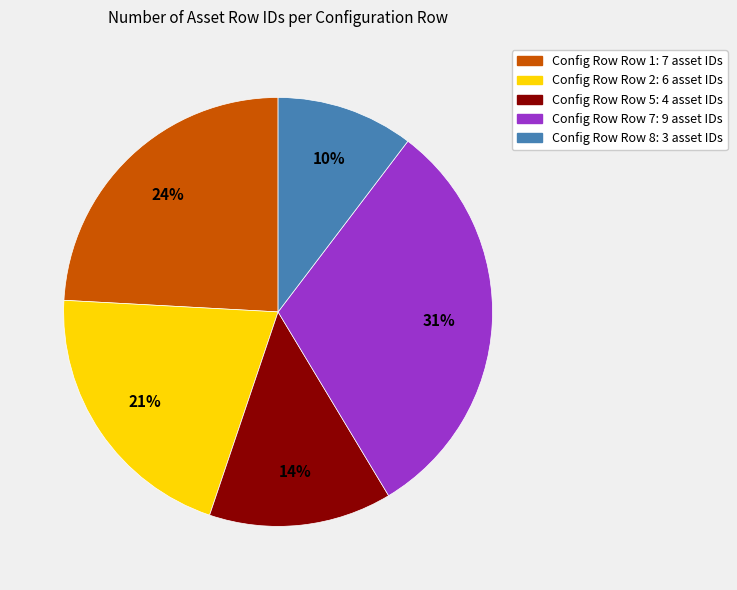

The Config Row Row 5: 4 asset IDs slice represents 14% of the pie. True or false?

True